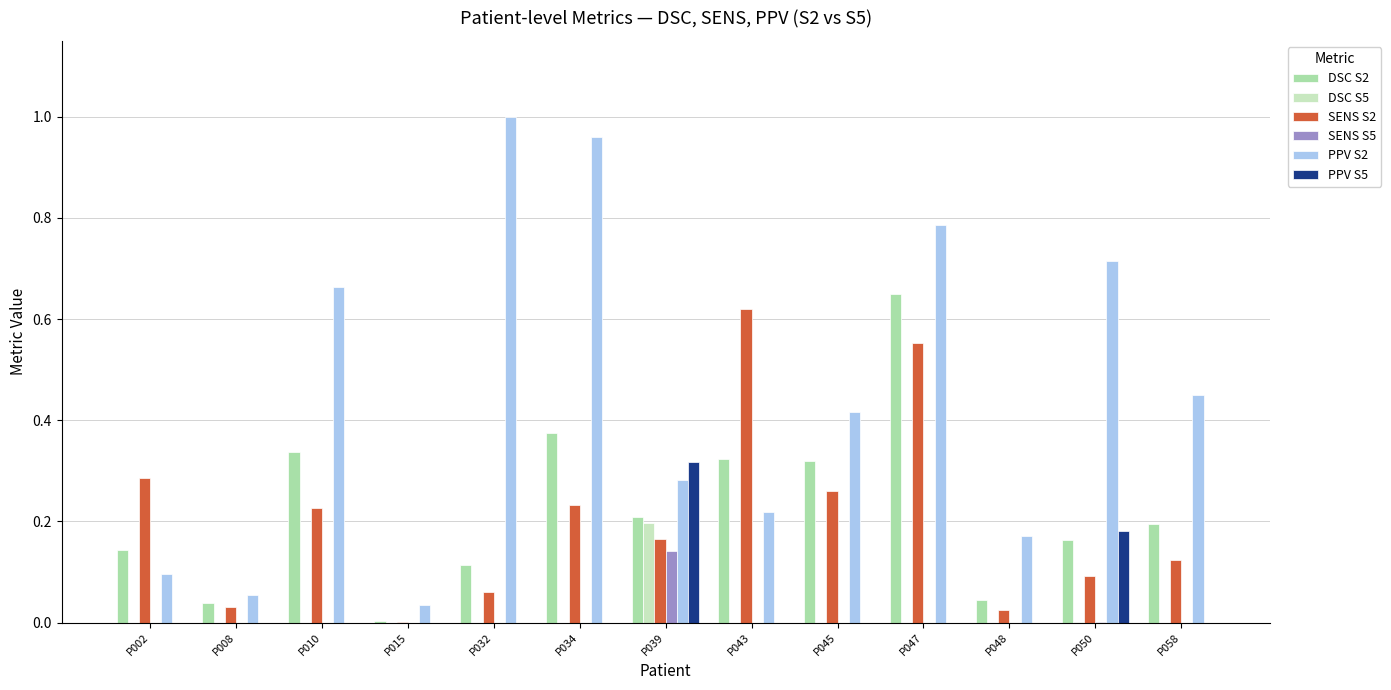

The DSC S2 series shows 0.6 at P010. True or false?

False